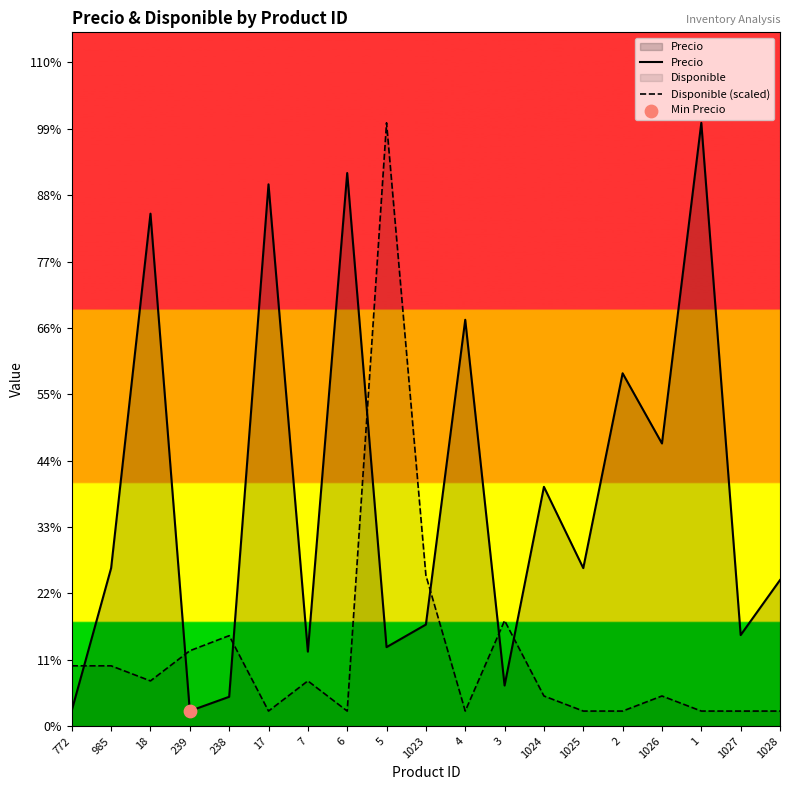

Which series reaches the maximum Y coordinate?

Precio